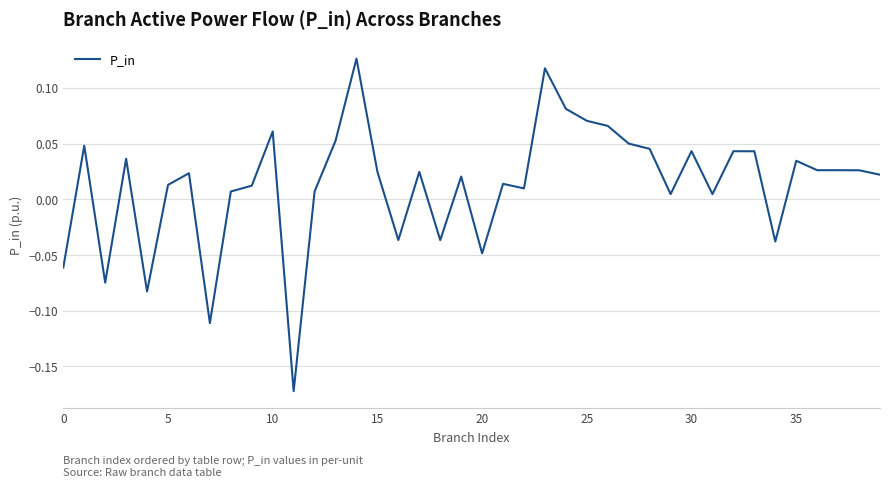

Is this an area chart (filled region under the line)?

No